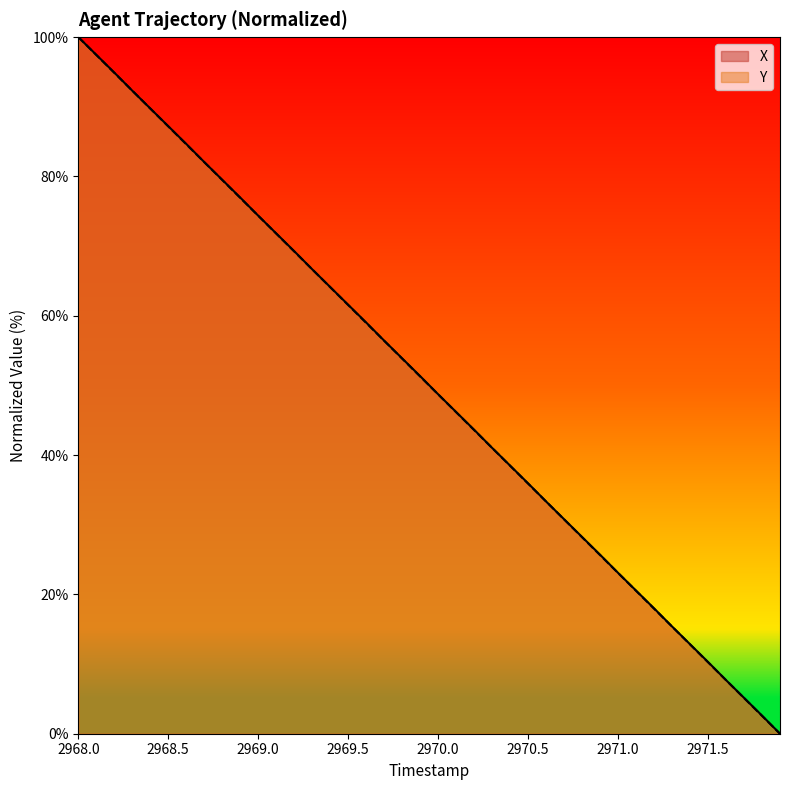

Which category has the highest value across all series?

2968.0